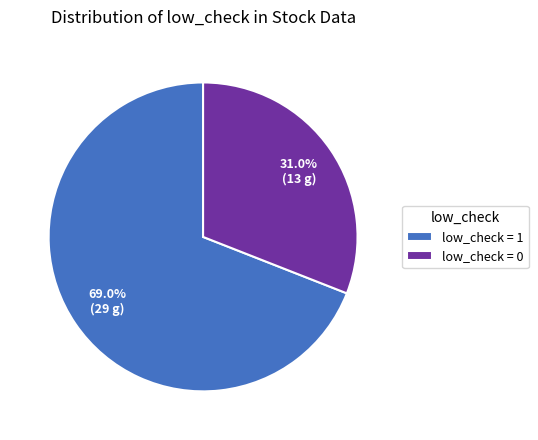

To the nearest percent, what is the difference between the largest and smallest slice percentages?

38%